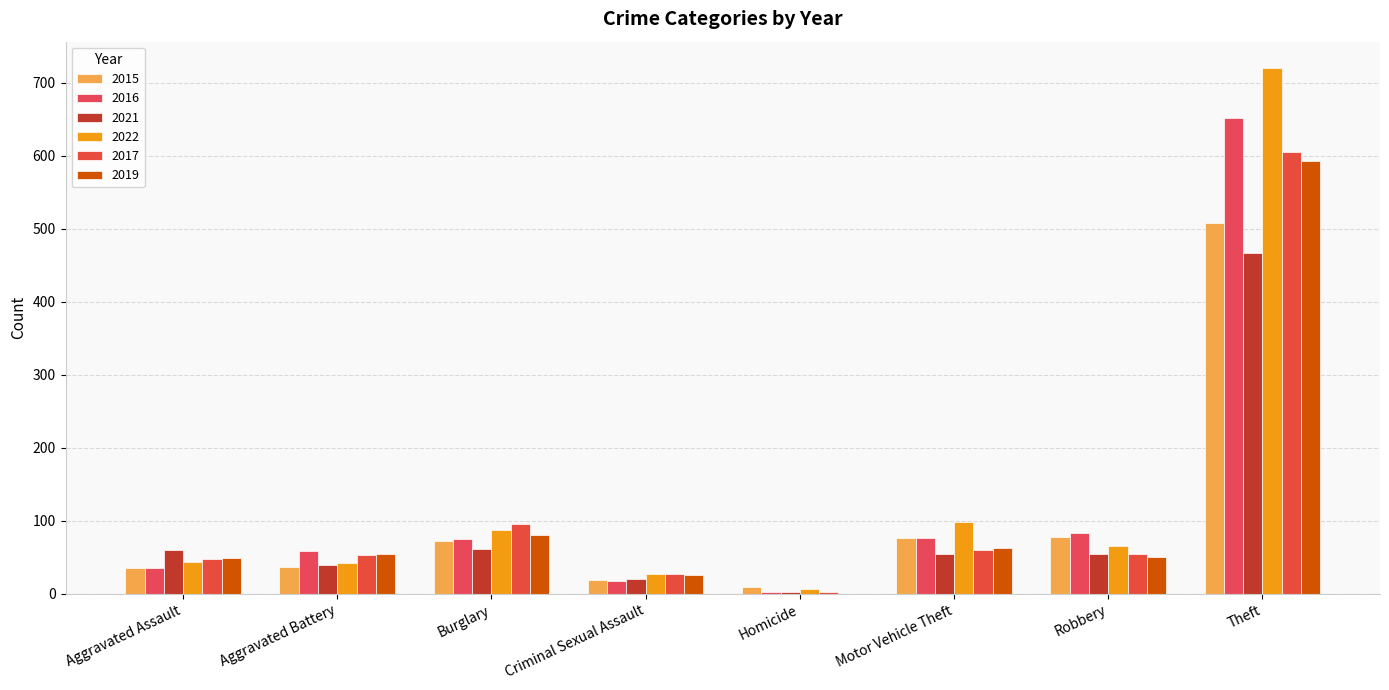

Are the bars horizontal?

No